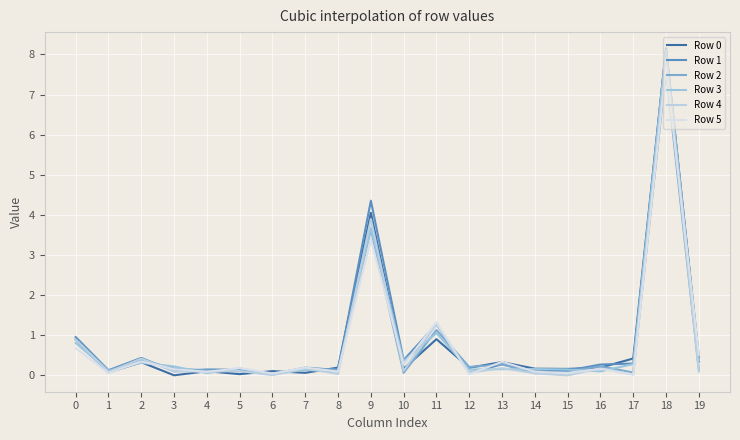

What is the difference between the second highest and minimum values in the Row 1 series?

4.3